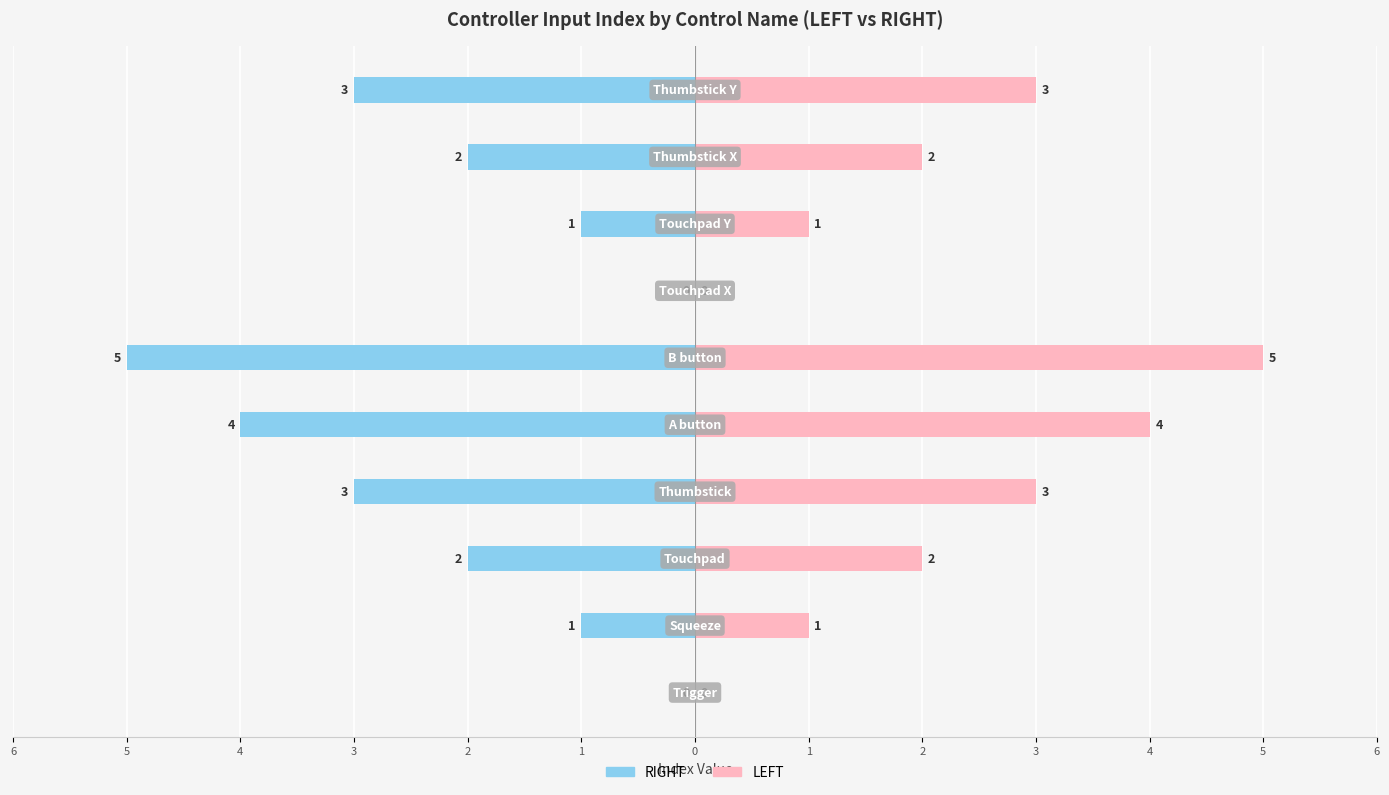

What is the value of the LEFT bar at the 10th from the left?

3